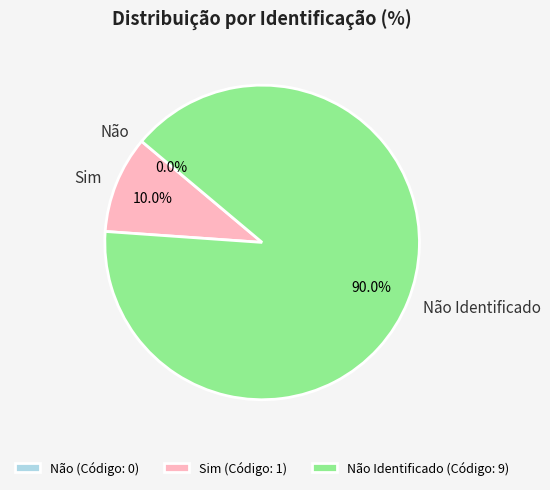

To the nearest percent, what is the average slice percentage?

33%